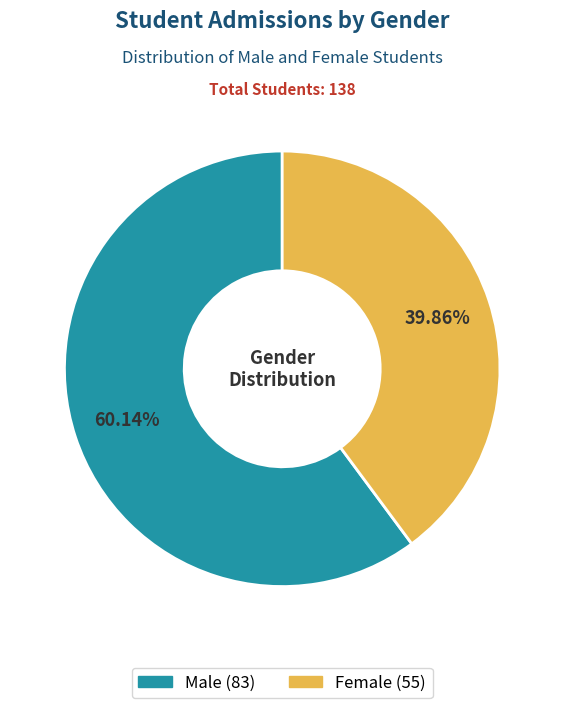

Does any single category account for the majority?

Yes